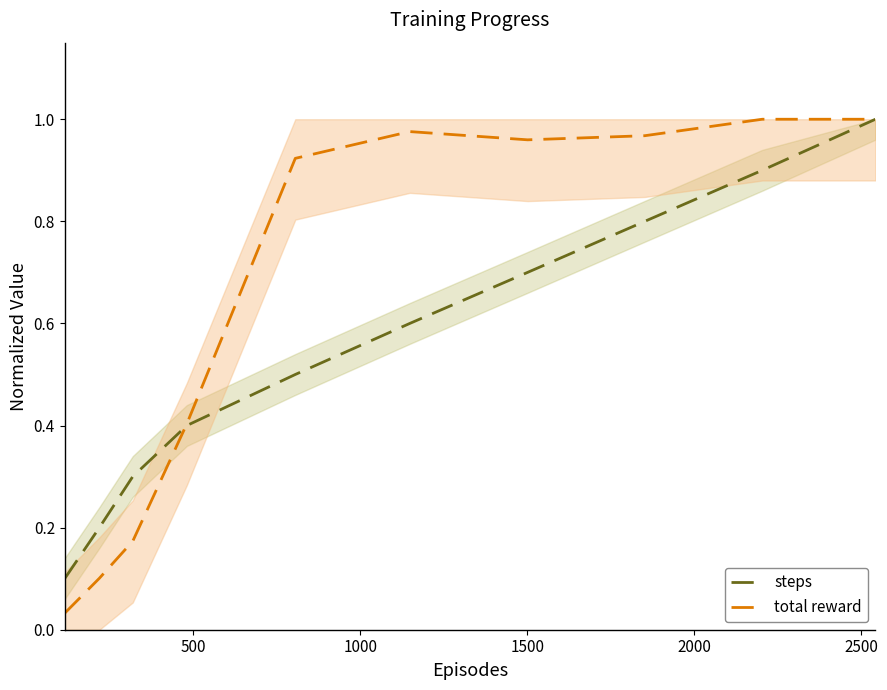

What is the value of the steps point at the 8th from the left?

0.8